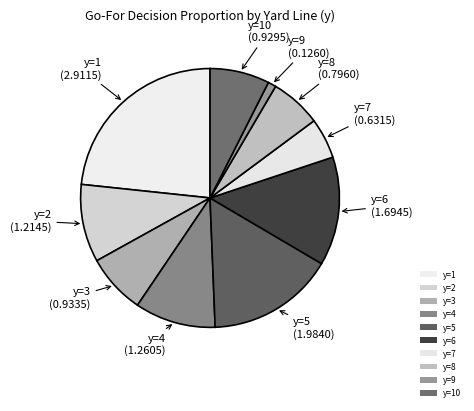

Between y=4 and y=7, which is larger?

y=4